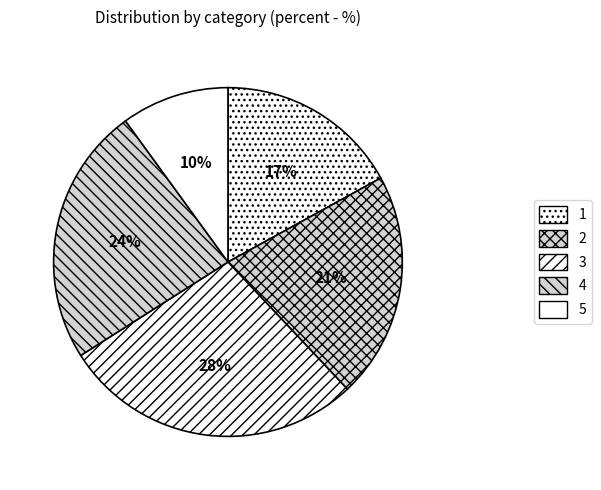

Which category has the smallest portion of the pie?

5